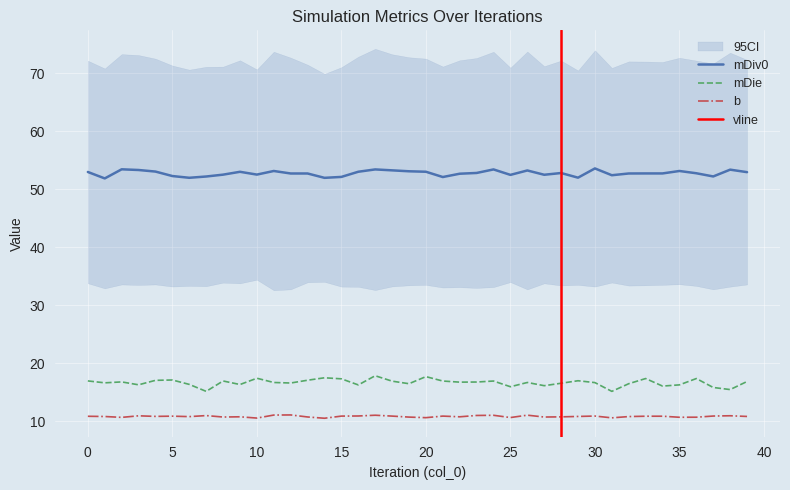

How many data points in mDiv0 are above 52?

36